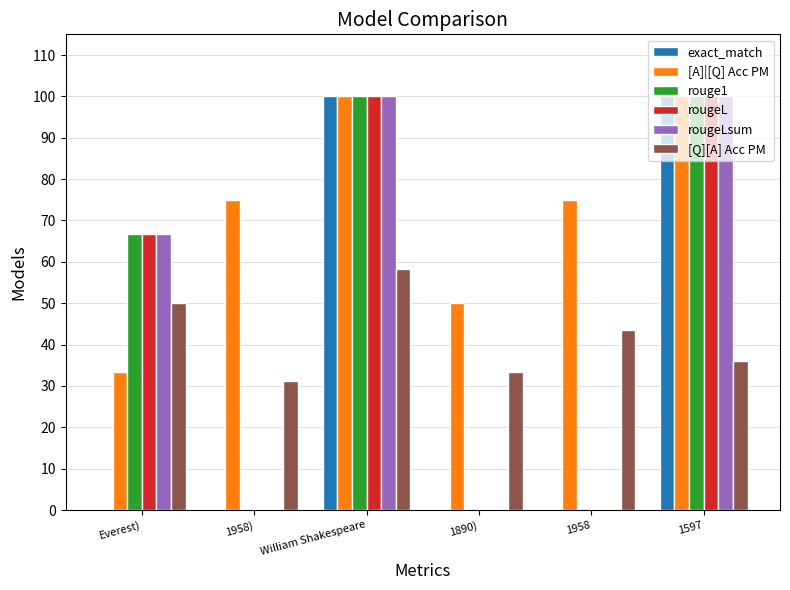

What are all the series names shown in the legend?

exact_match, [A]|[Q] Acc PM, rouge1, rougeL, rougeLsum, [Q][A] Acc PM